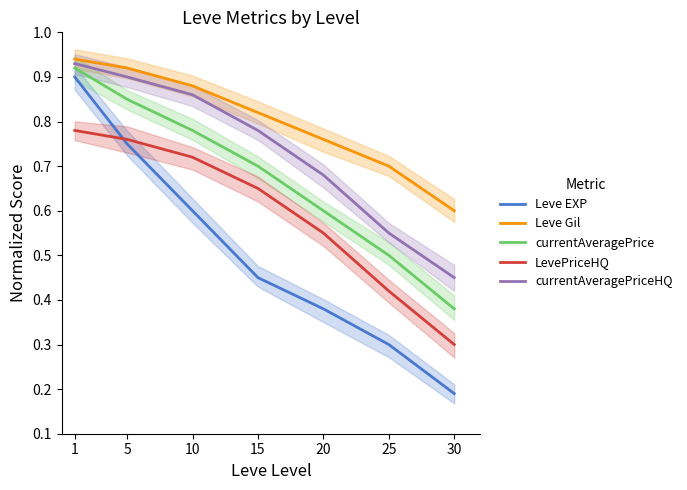

True or false: Leve EXP has a value of 0.4 at 20.

True